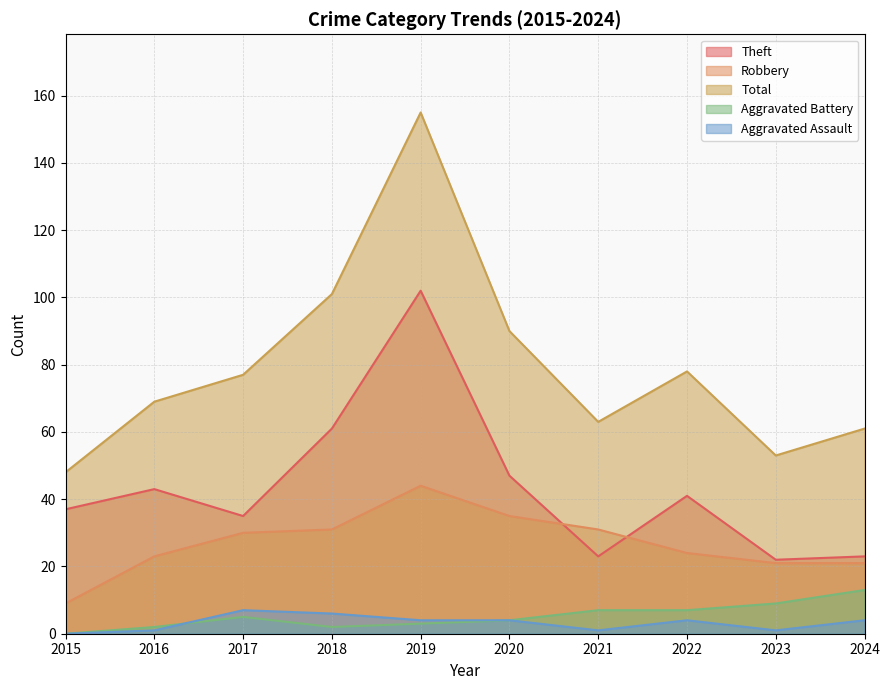

Rank the categories by Aggravated Battery value from lowest to highest.

2015, 2016, 2018, 2019, 2020, 2017, 2021, 2022, 2023, 2024